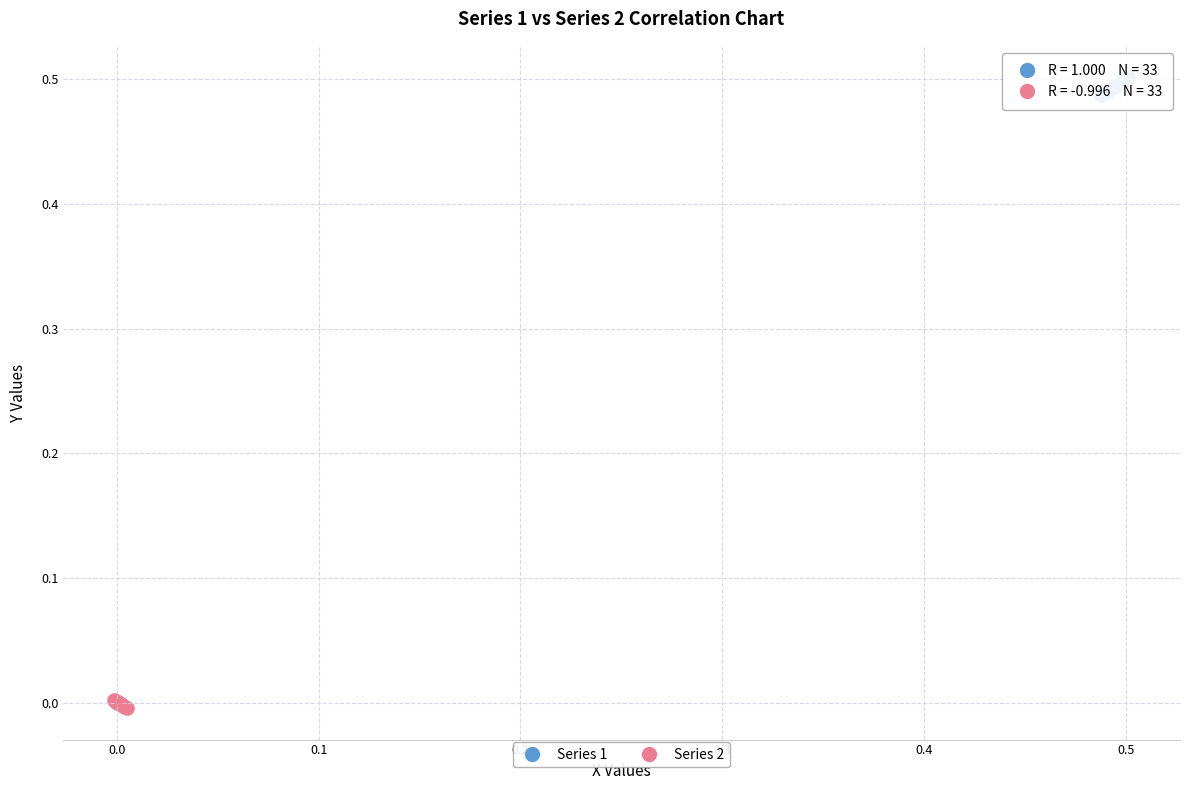

What are all the series names shown in the legend?

Series 1, Series 2